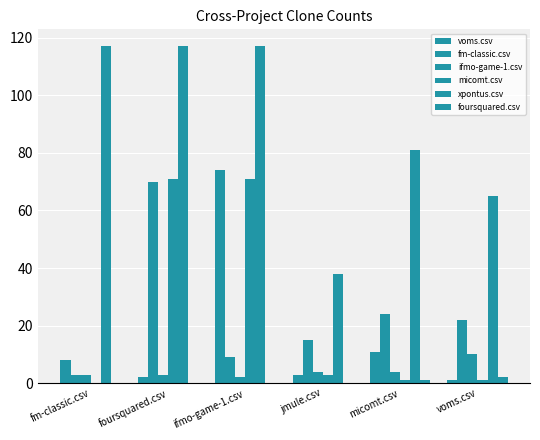

How many groups of bars are there?

6